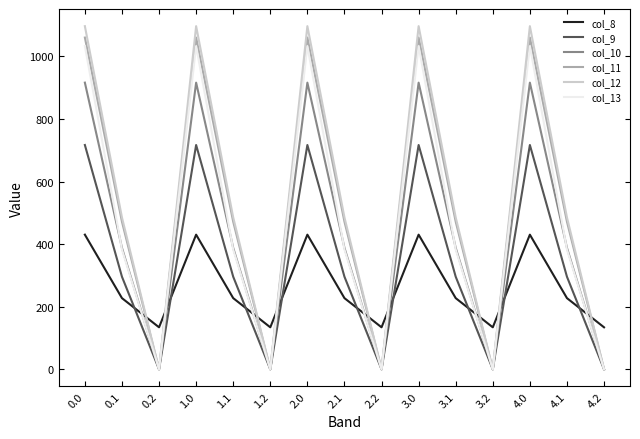

Where is the first local minimum for col_10?

0.2